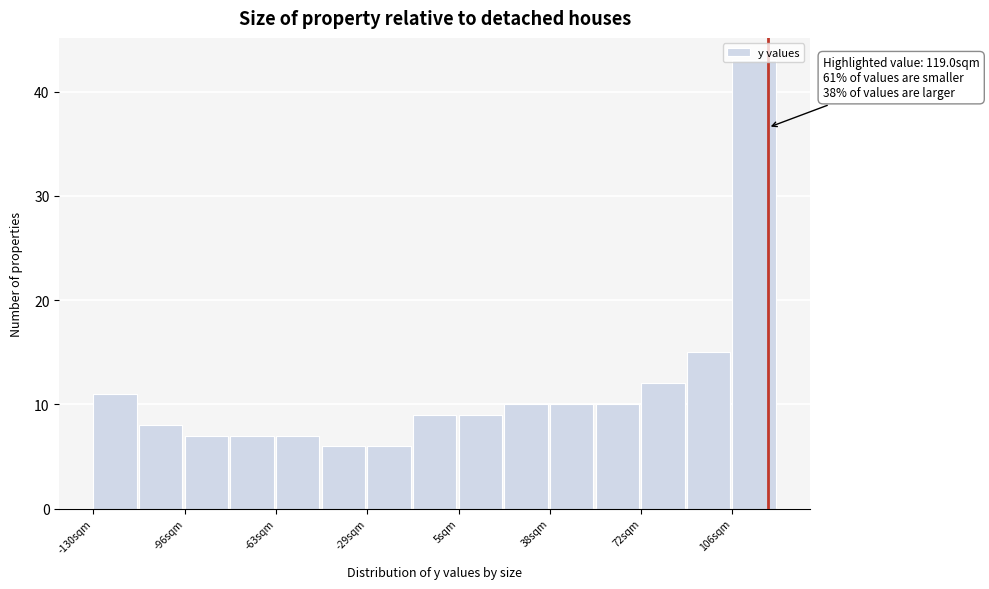

Read against the x-axis, roughly where is the centre of the tallest bar?

115